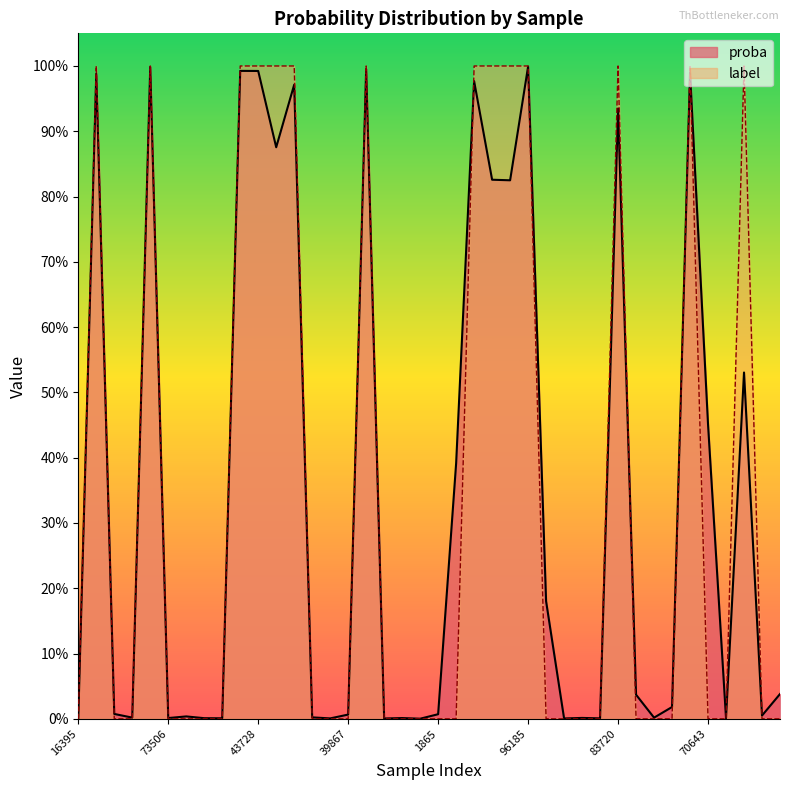

How many lines are shown in the chart?

2